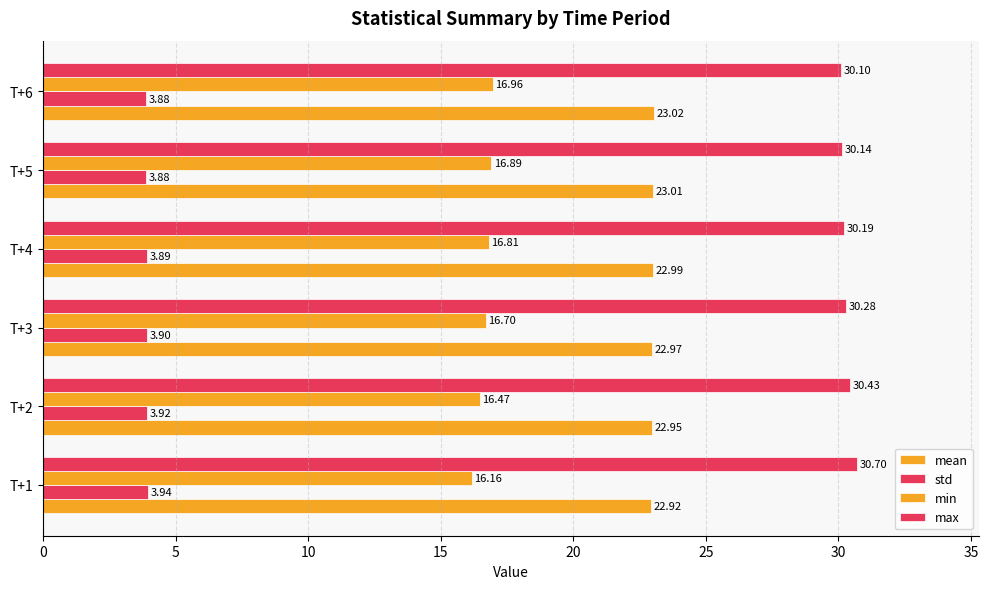

How many series are shown in this chart?

4